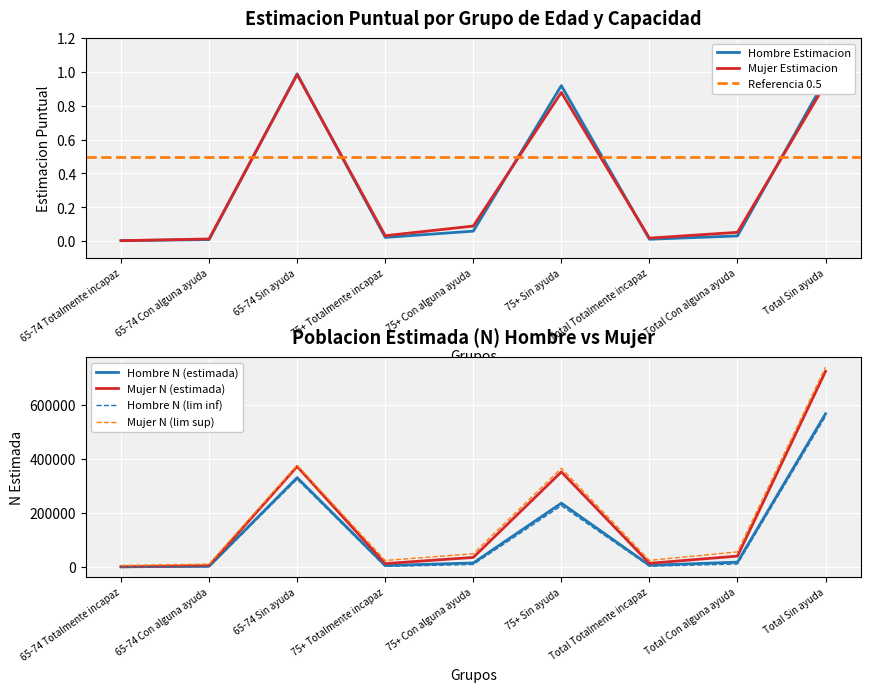

True or false: Hombre N (lim inf) has more than 0 interior local peaks.

True